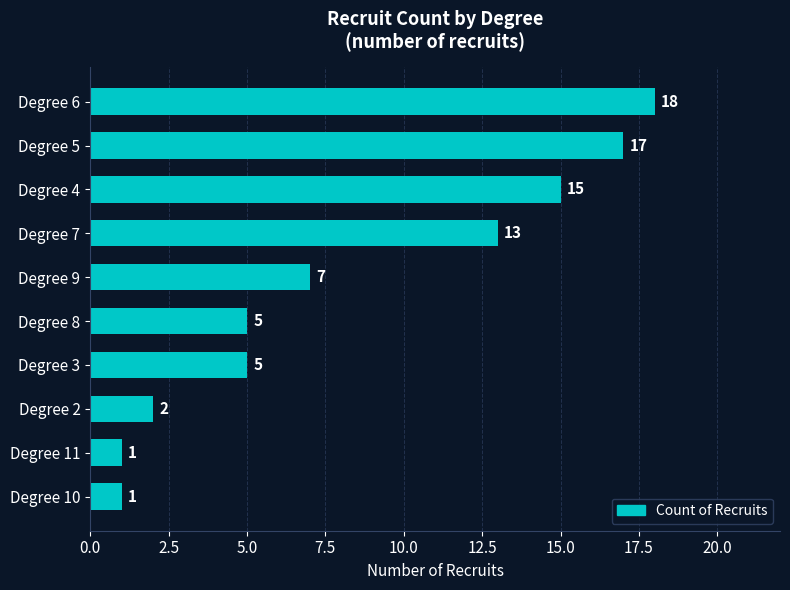

What is the average value?

8